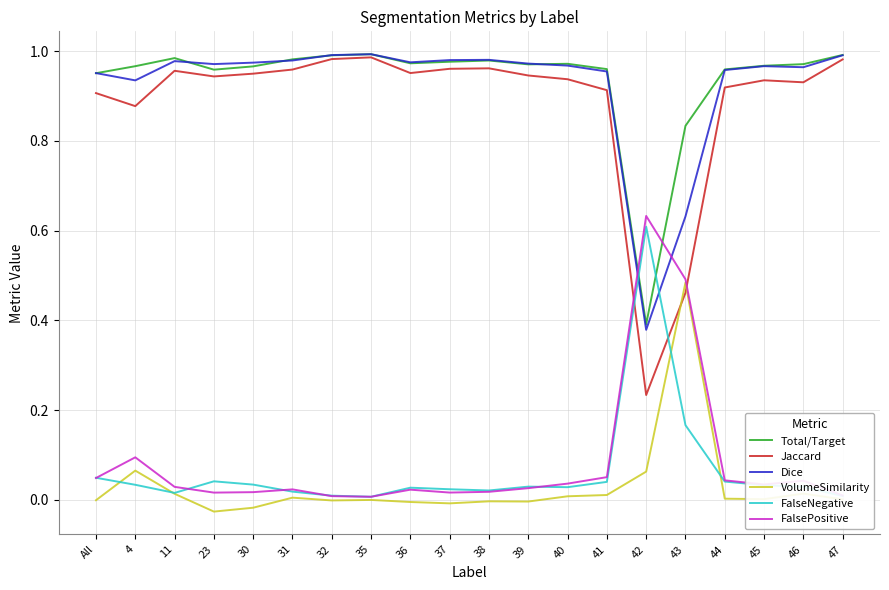

Is the value of Jaccard at 41 greater than the value of Total/Target at 30?

No